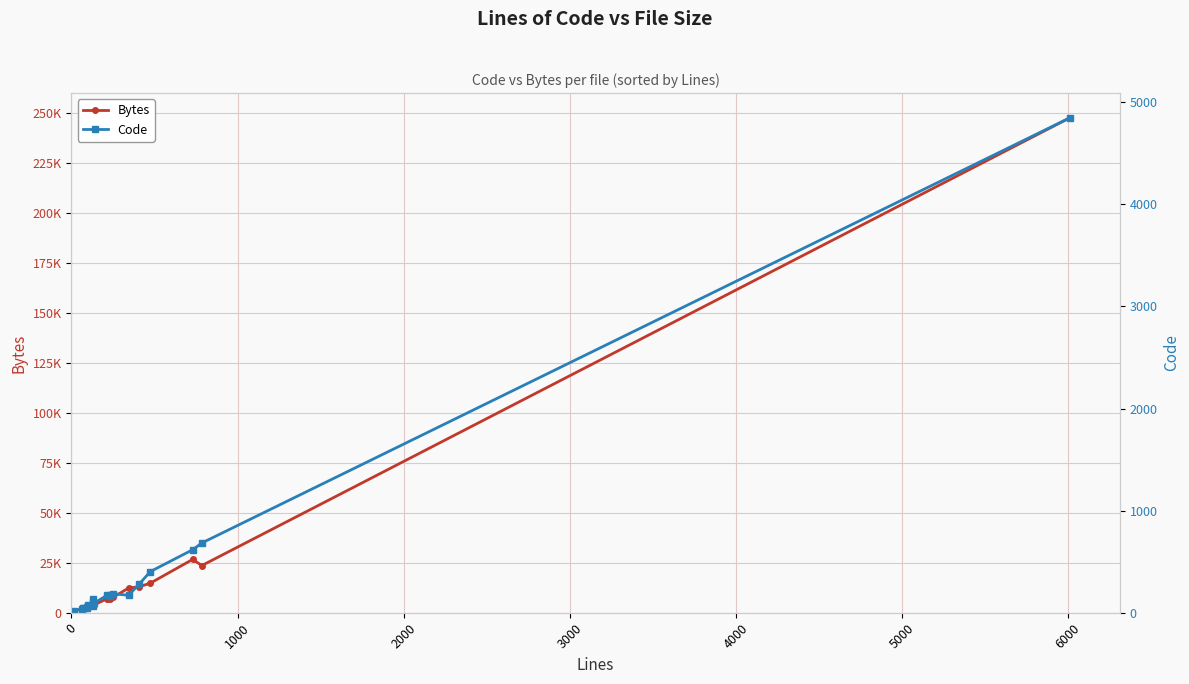

What is the greatest value displayed?

247386